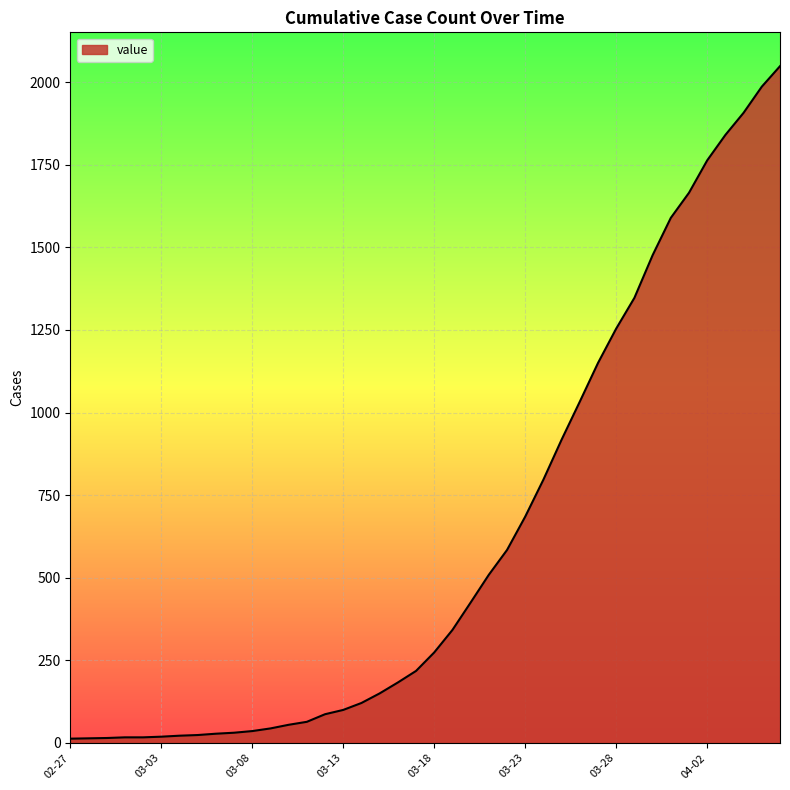

What is the maximum value shown in the chart?

2048